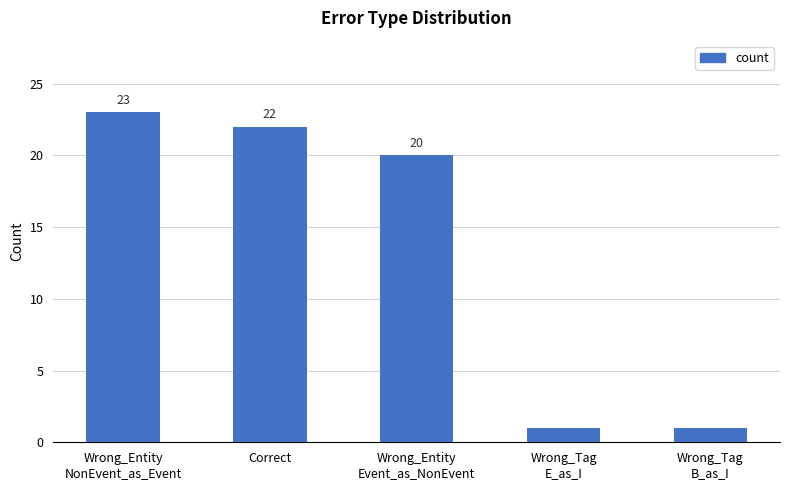

What is the ratio of the value at Correct to the value at Wrong_Tag
E_as_I?

22.0